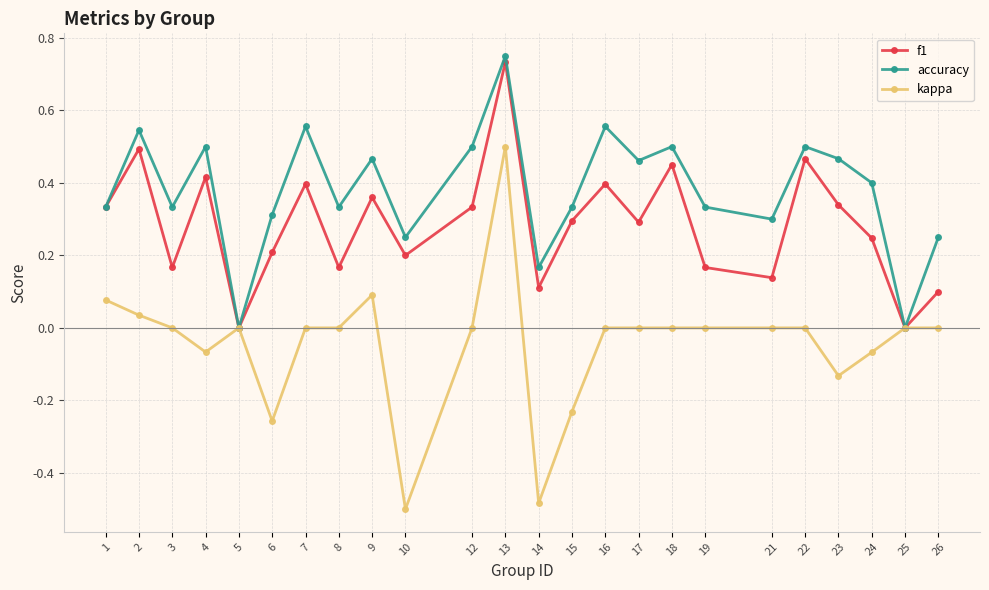

How many interior local valleys does the f1 series have?

8